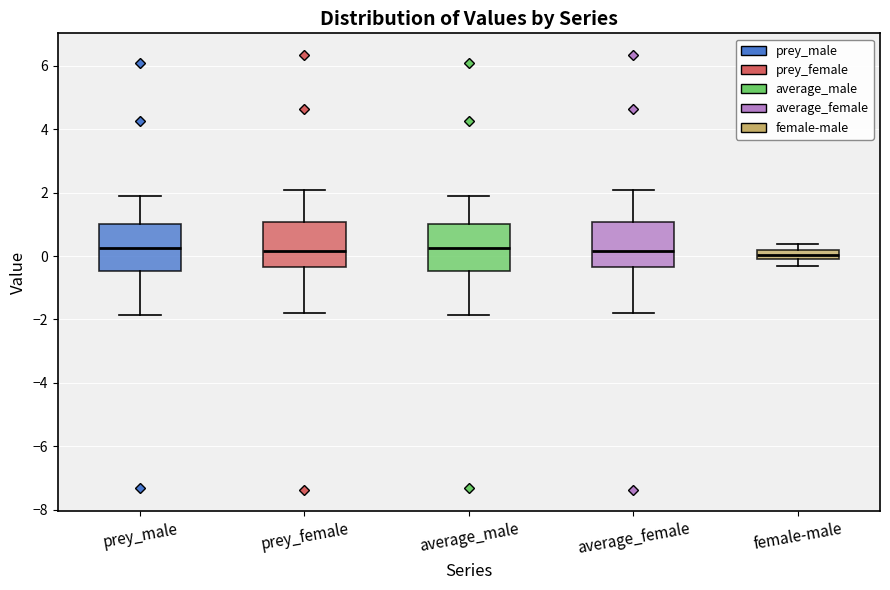

Where does the upper whisker of the box for average_male end on the y-axis? The values are not printed on the chart, so give them approximately, as read against the axis.

1.8